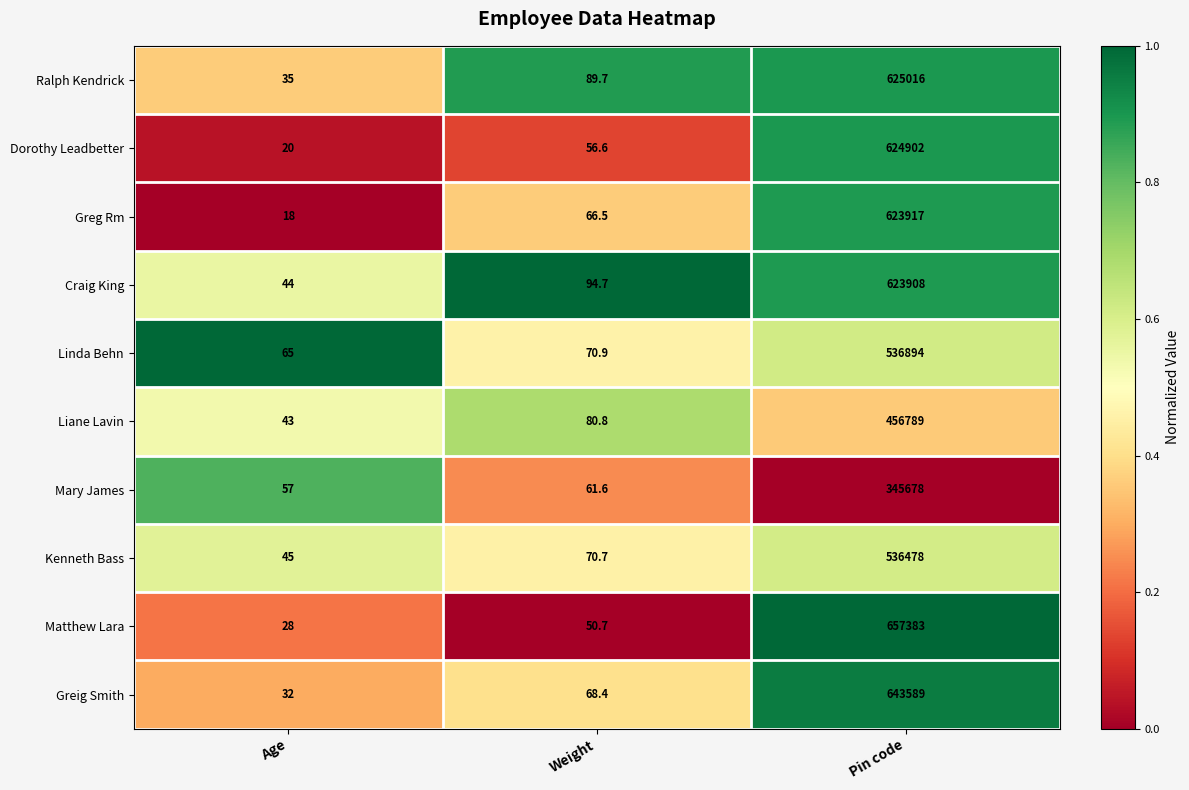

Reading right to left, extract all data points from this chart.

Ralph Kendrick: Pin code=625016.0	Weight=89.7	Age=35.0
Dorothy Leadbetter: Pin code=624902.0	Weight=56.6	Age=20.0
Greg Rm: Pin code=623917.0	Weight=66.5	Age=18.0
Craig King: Pin code=623908.0	Weight=94.7	Age=44.0
Linda Behn: Pin code=536894.0	Weight=70.9	Age=65.0
Liane Lavin: Pin code=456789.0	Weight=80.8	Age=43.0
Mary James: Pin code=345678.0	Weight=61.6	Age=57.0
Kenneth Bass: Pin code=536478.0	Weight=70.7	Age=45.0
Matthew Lara: Pin code=657383.0	Weight=50.7	Age=28.0
Greig Smith: Pin code=643589.0	Weight=68.4	Age=32.0